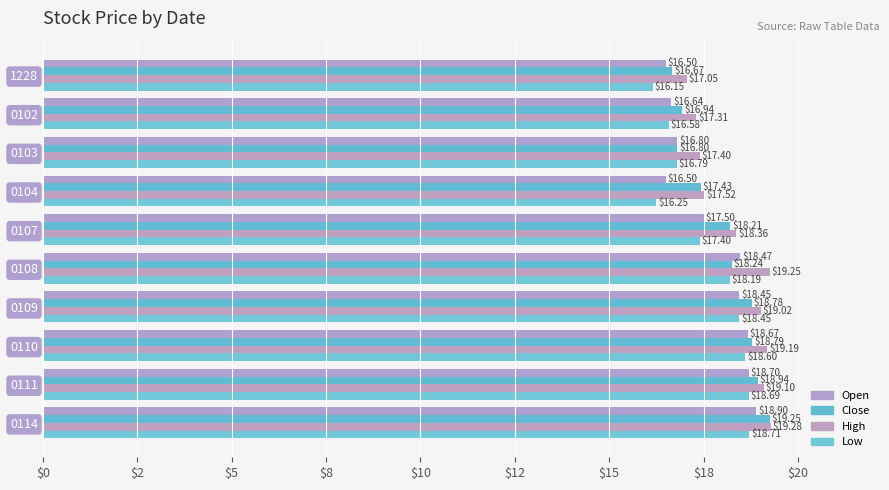

What is the difference between the second highest and second lowest values in the Low series?

2.4